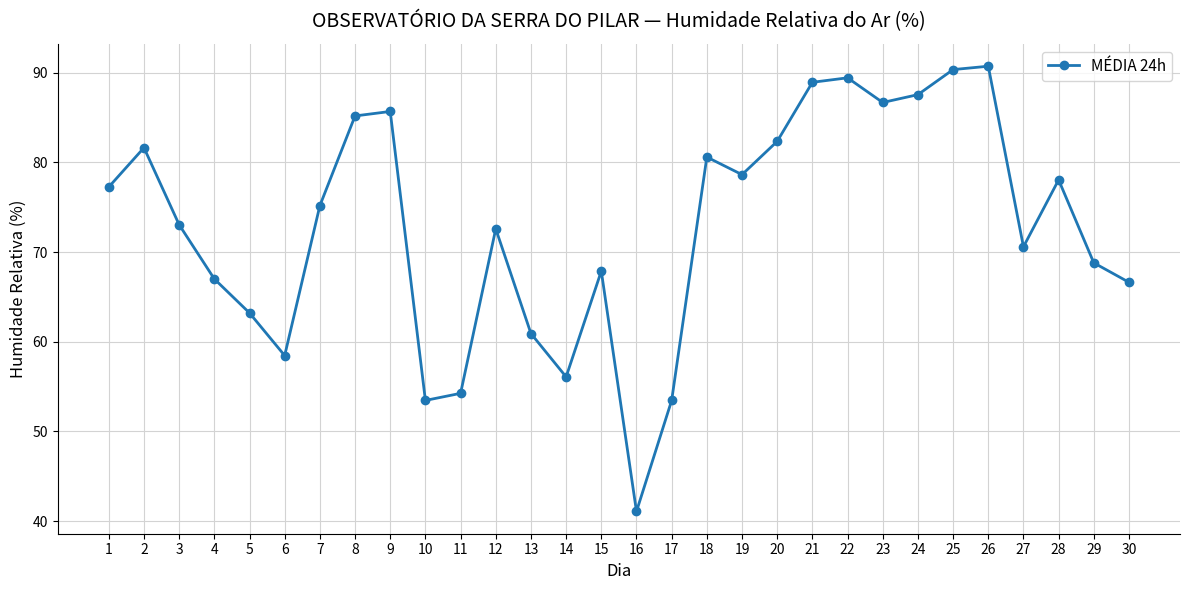

What is the smallest value displayed?

41.1